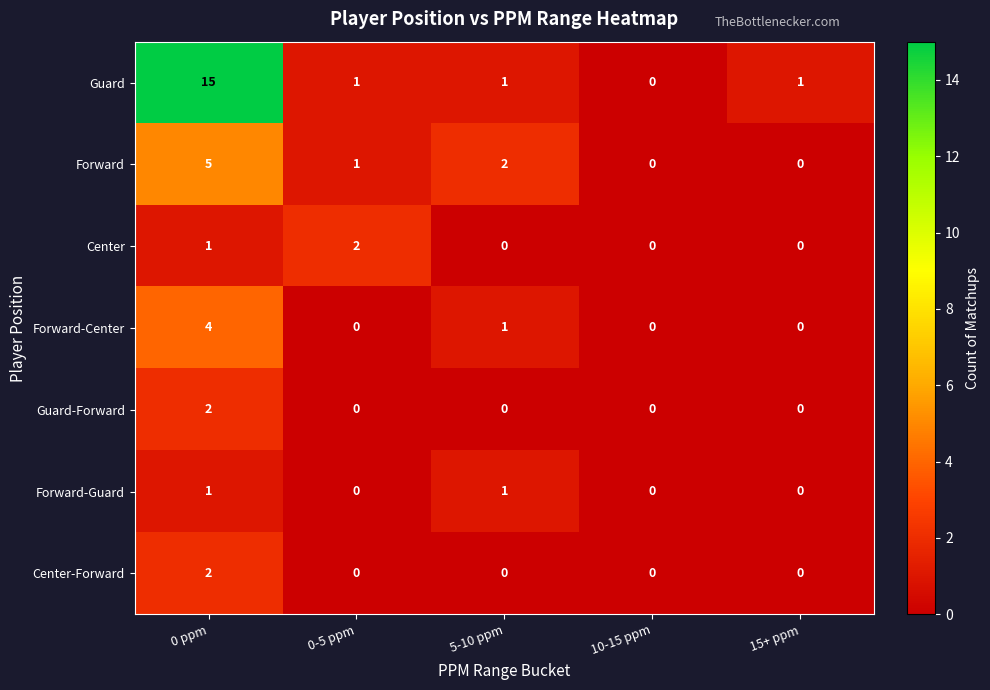

How many values in the Center-Forward series exceed 0?

1